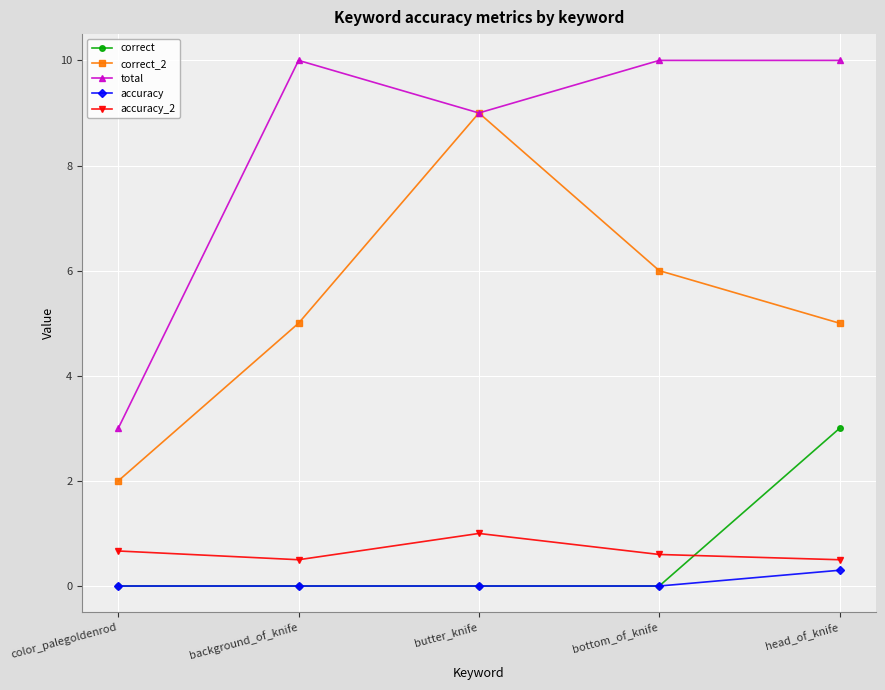

At which label does total reach its minimum?

color_palegoldenrod